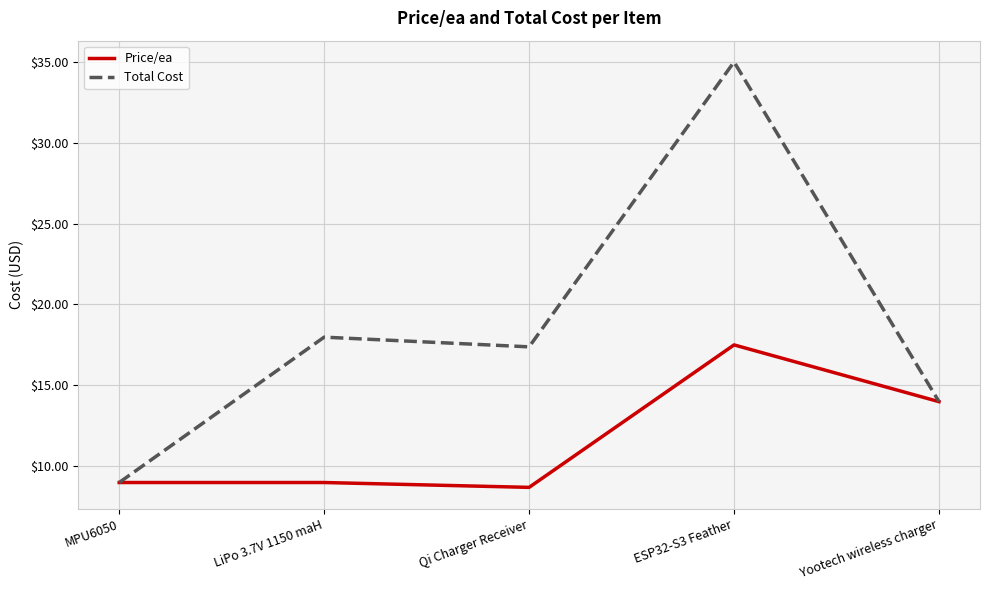

How many distinct data groups are displayed?

2